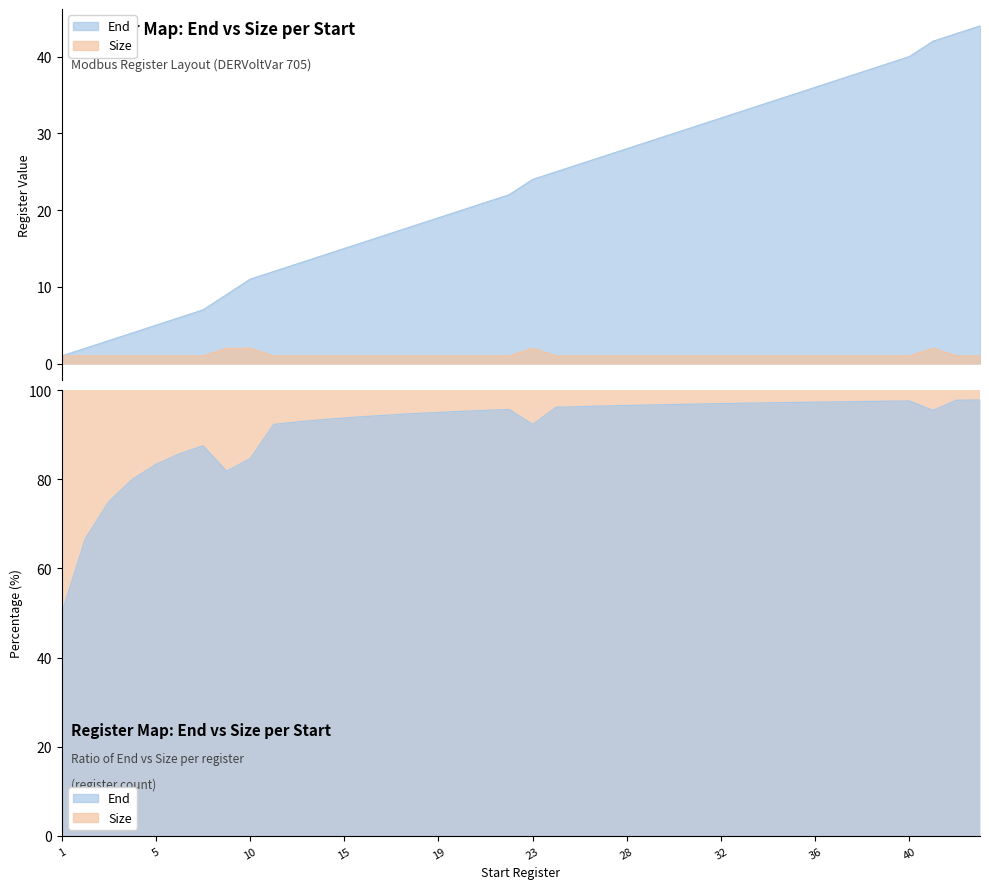

Reading right to left, extract all data points from this chart.

End: 44=44	43=43	41=42	40=40	39=39	38=38	37=37	36=36	35=35	34=34	33=33	32=32	31=31	30=30	29=29	28=28	27=27	26=26	25=25	23=24	22=22	21=21	20=20	19=19	18=18	17=17	16=16	15=15	14=14	13=13	12=12	10=11	8=9	7=7	6=6	5=5	4=4	3=3	2=2	1=1
Size: 44=1	43=1	41=2	40=1	39=1	38=1	37=1	36=1	35=1	34=1	33=1	32=1	31=1	30=1	29=1	28=1	27=1	26=1	25=1	23=2	22=1	21=1	20=1	19=1	18=1	17=1	16=1	15=1	14=1	13=1	12=1	10=2	8=2	7=1	6=1	5=1	4=1	3=1	2=1	1=1